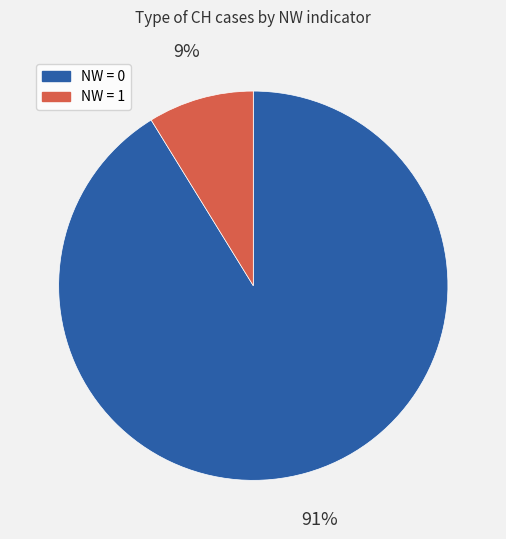

How many segments does this pie chart have?

2